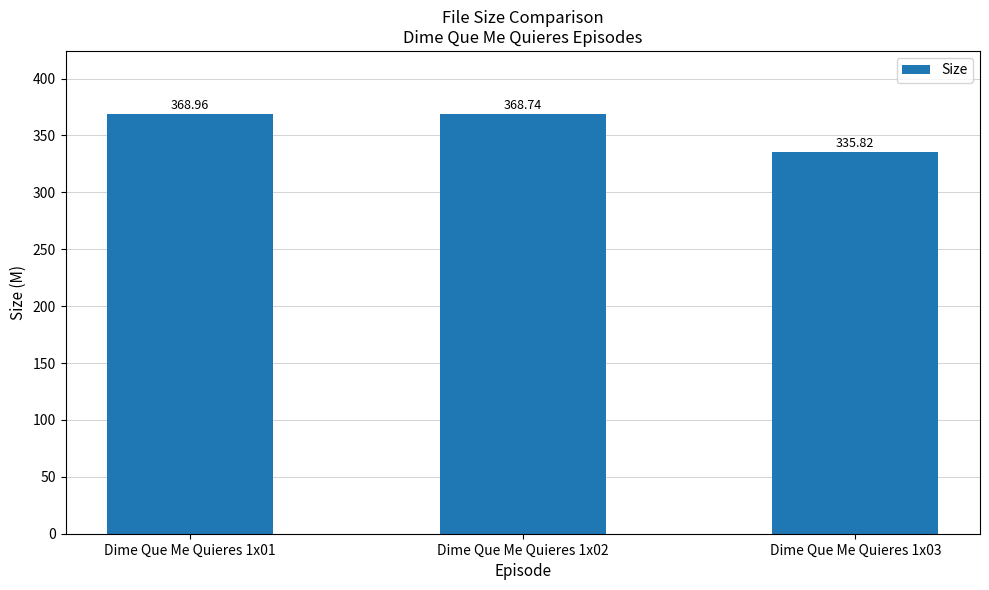

Are the bars grouped side by side (vs. stacked)?

No